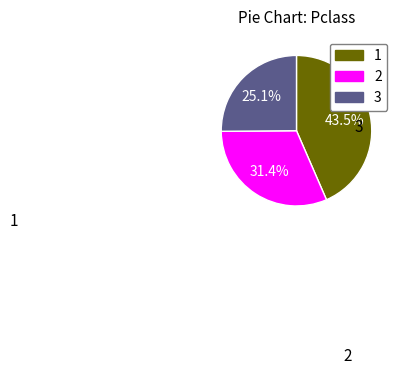

True or false: 2 accounts for 39% of the total.

False